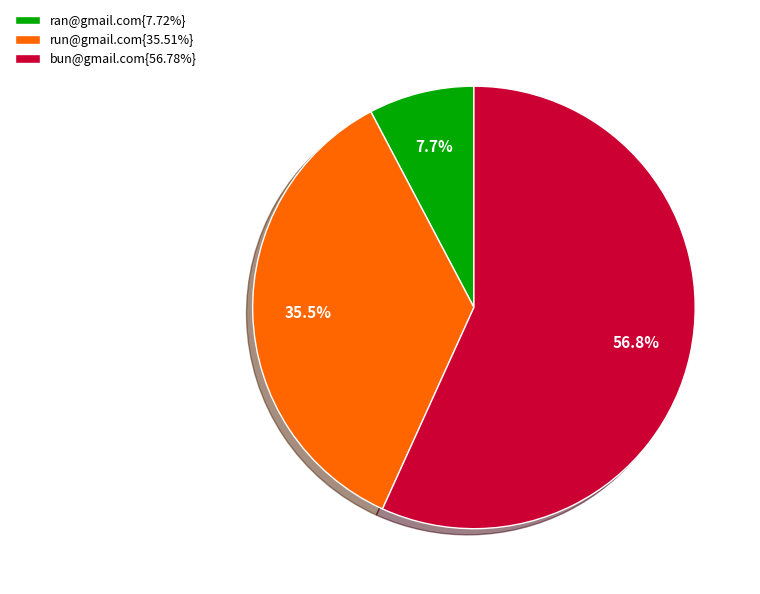

What percentage is NOT represented by bun@gmail.com{56.78%}?

43.2%